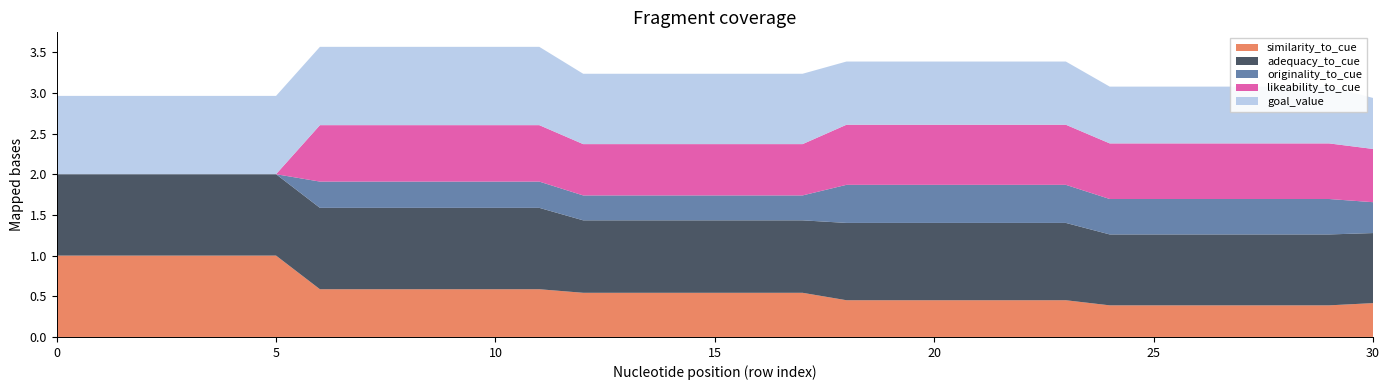

Reading left to right, list all the values displayed in this chart.

similarity_to_cue: 1.0	1.0	1.0	1.0	1.0	1.0	0.6	0.6	0.6	0.6	0.6	0.6	0.5	0.5	0.5	0.5	0.5	0.5	0.5	0.5	0.5	0.5	0.5	0.5	0.4	0.4	0.4	0.4	0.4	0.4	0.4
adequacy_to_cue: 1.0	1.0	1.0	1.0	1.0	1.0	1.0	1.0	1.0	1.0	1.0	1.0	0.9	0.9	0.9	0.9	0.9	0.9	1.0	1.0	1.0	1.0	1.0	1.0	0.9	0.9	0.9	0.9	0.9	0.9	0.9
originality_to_cue: 0.0	0.0	0.0	0.0	0.0	0.0	0.3	0.3	0.3	0.3	0.3	0.3	0.3	0.3	0.3	0.3	0.3	0.3	0.5	0.5	0.5	0.5	0.5	0.5	0.4	0.4	0.4	0.4	0.4	0.4	0.4
likeability_to_cue: 0.0	0.0	0.0	0.0	0.0	0.0	0.7	0.7	0.7	0.7	0.7	0.7	0.6	0.6	0.6	0.6	0.6	0.6	0.7	0.7	0.7	0.7	0.7	0.7	0.7	0.7	0.7	0.7	0.7	0.7	0.7
goal_value: 1.0	1.0	1.0	1.0	1.0	1.0	1.0	1.0	1.0	1.0	1.0	1.0	0.9	0.9	0.9	0.9	0.9	0.9	0.8	0.8	0.8	0.8	0.8	0.8	0.7	0.7	0.7	0.7	0.7	0.7	0.6